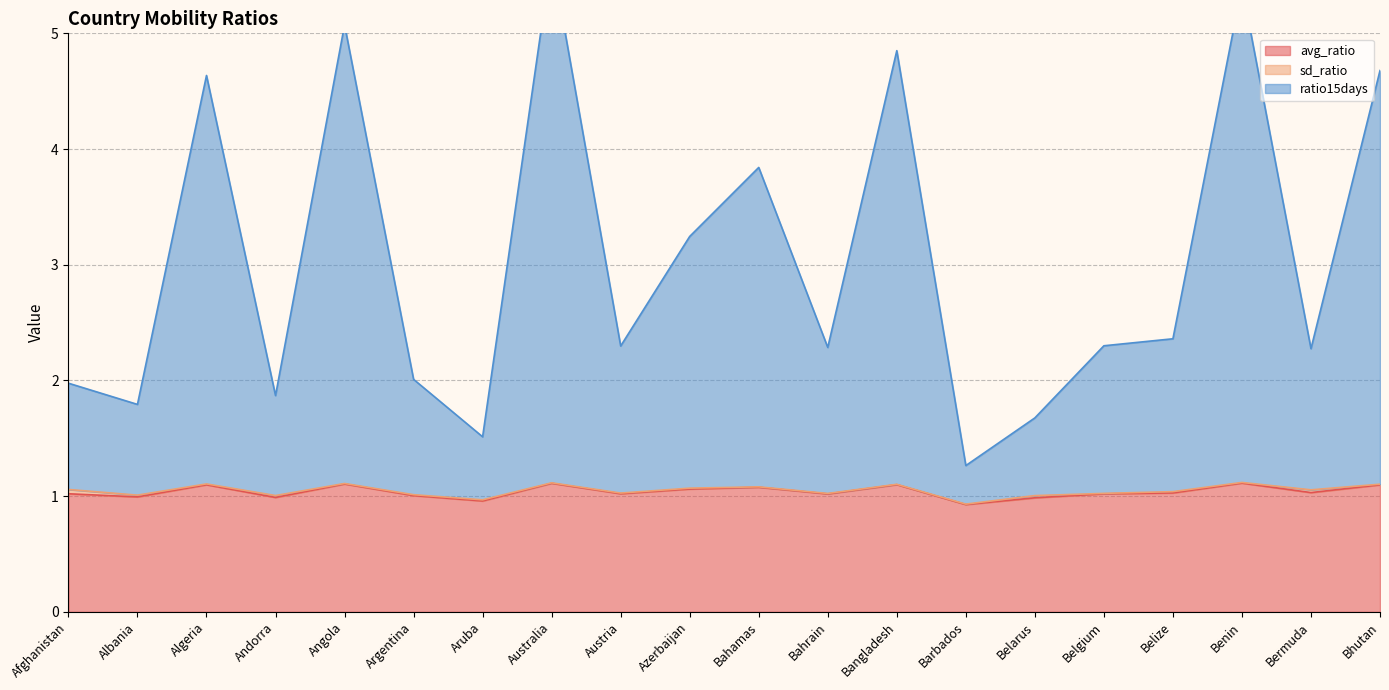

Which has a higher value, Algeria or Argentina?

Algeria